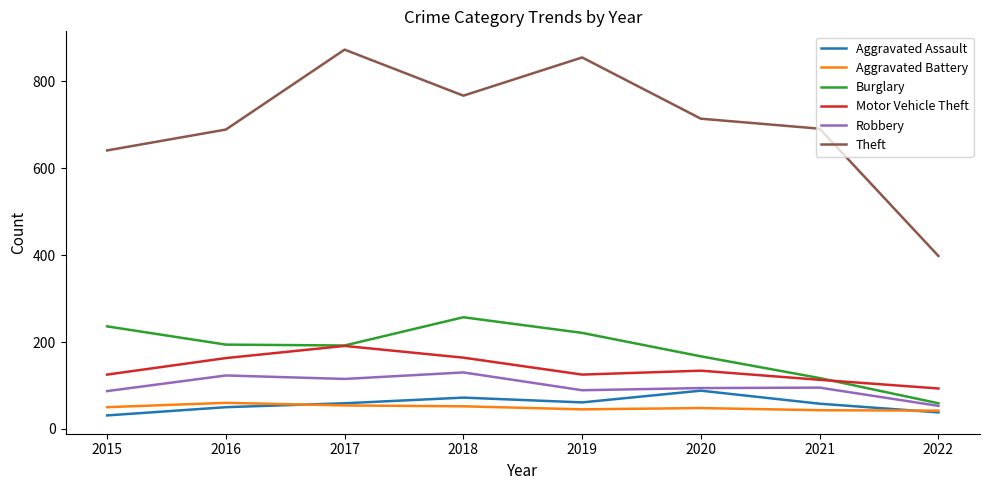

True or false: Aggravated Battery and Theft intersect in this chart.

False